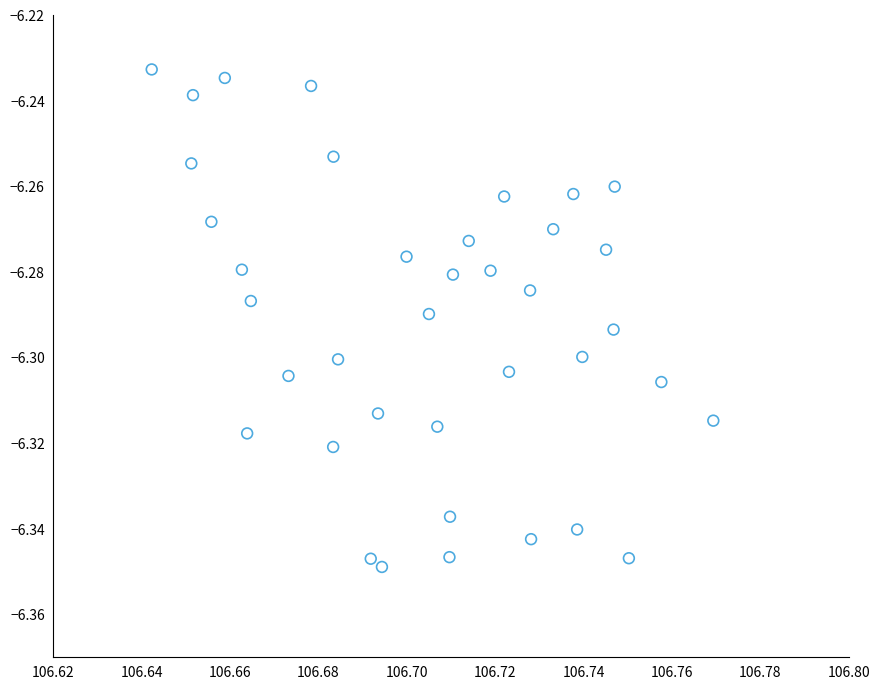

Count the number of points in this scatter plot.

38